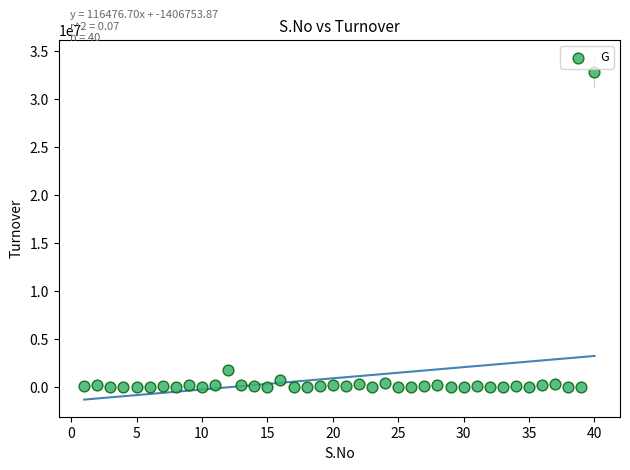

What Y value in the scatter plot is closest to 16390037?

1771844